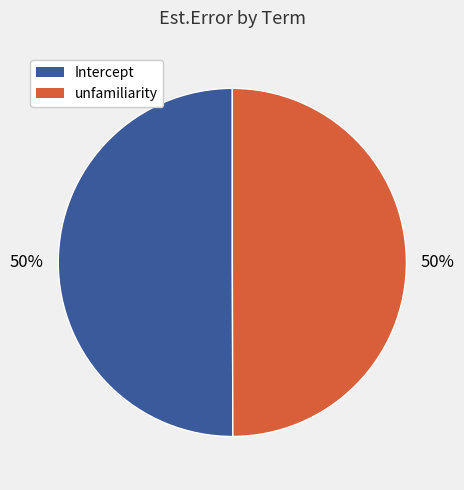

The unfamiliarity slice represents 59% of the pie. True or false?

False